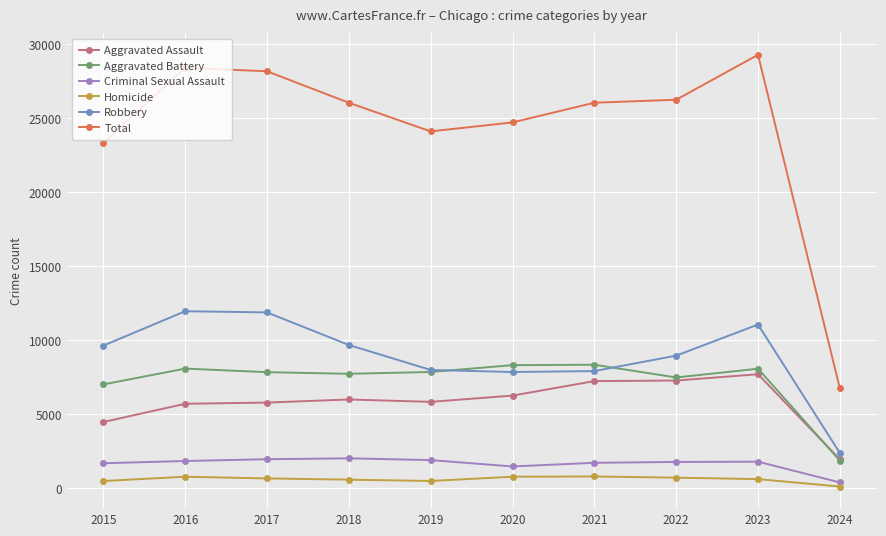

At 2017, list the series in order from smallest to largest.

Homicide, Criminal Sexual Assault, Aggravated Assault, Aggravated Battery, Robbery, Total